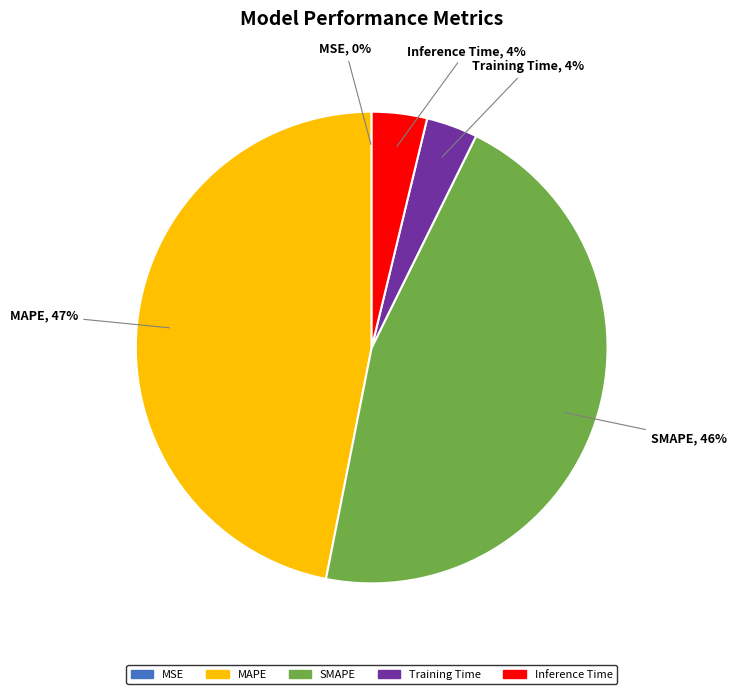

Is it true that Inference Time is 4% of the pie?

True